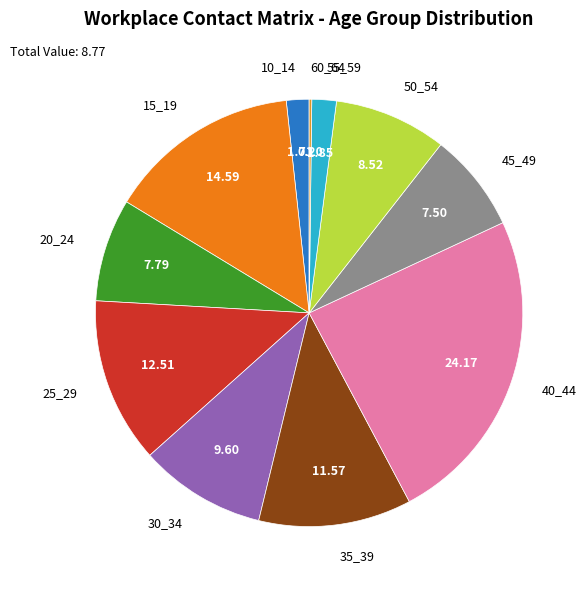

Is the sum of 55_59 and 25_29 greater than half?

No